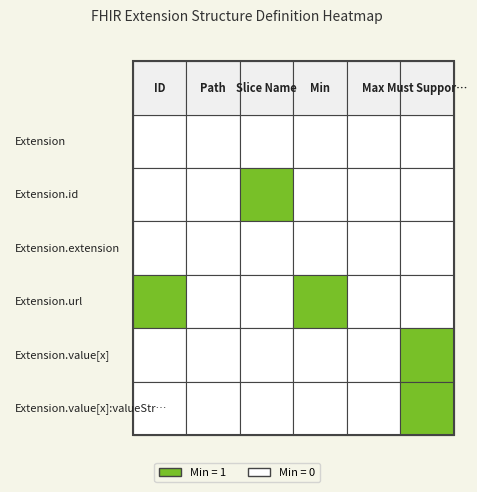

The Extension.id series shows 1 at Slice Name. True or false?

False